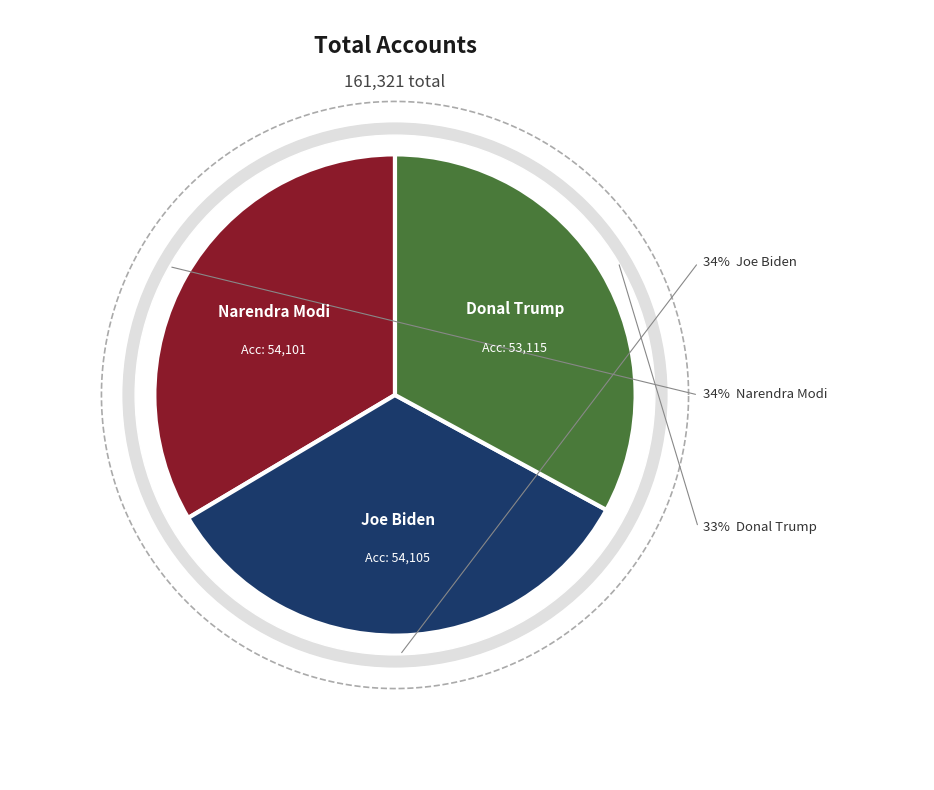

Does joe biden represent more than half of the total?

No